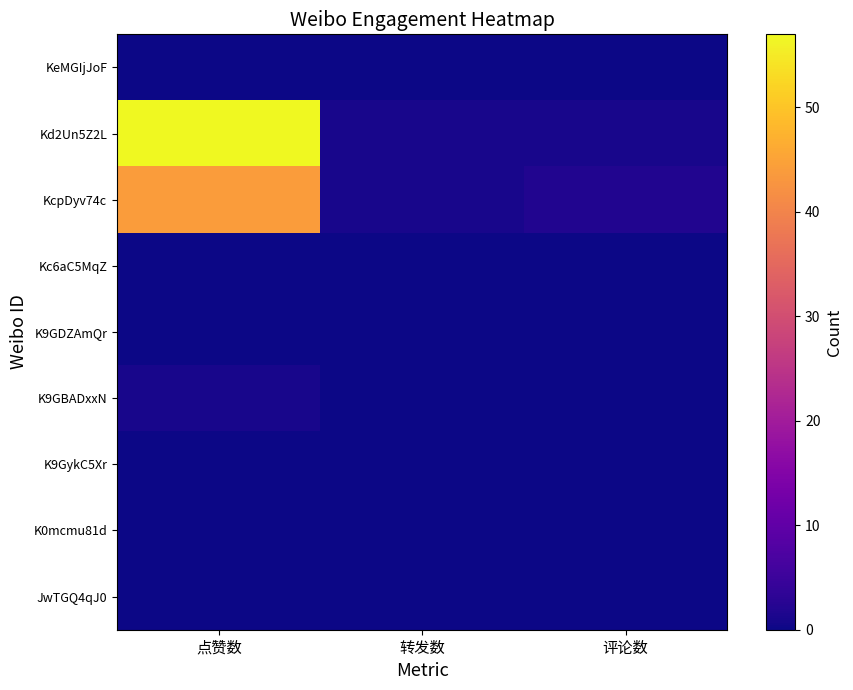

Which series changed the most between 点赞数 and 转发数?

Kd2Un5Z2L